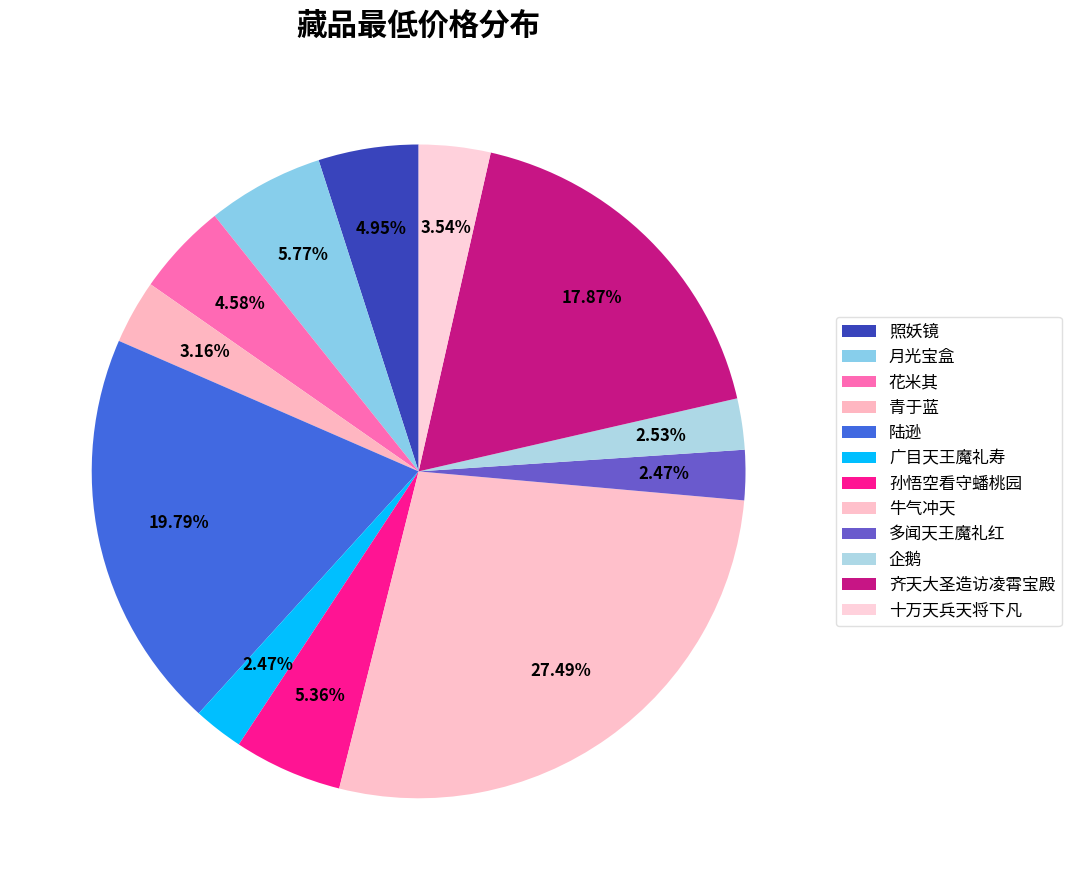

To the nearest percent, what is the difference between the 齐天大圣造访凌霄宝殿 and 花米其 slice percentages?

13%